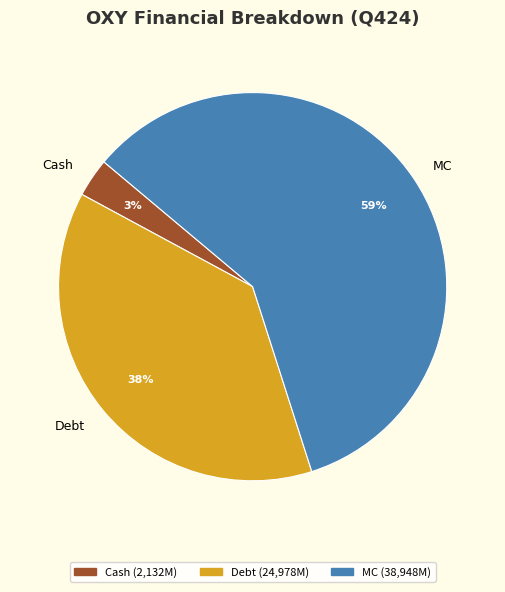

Which slice is the smallest?

Cash